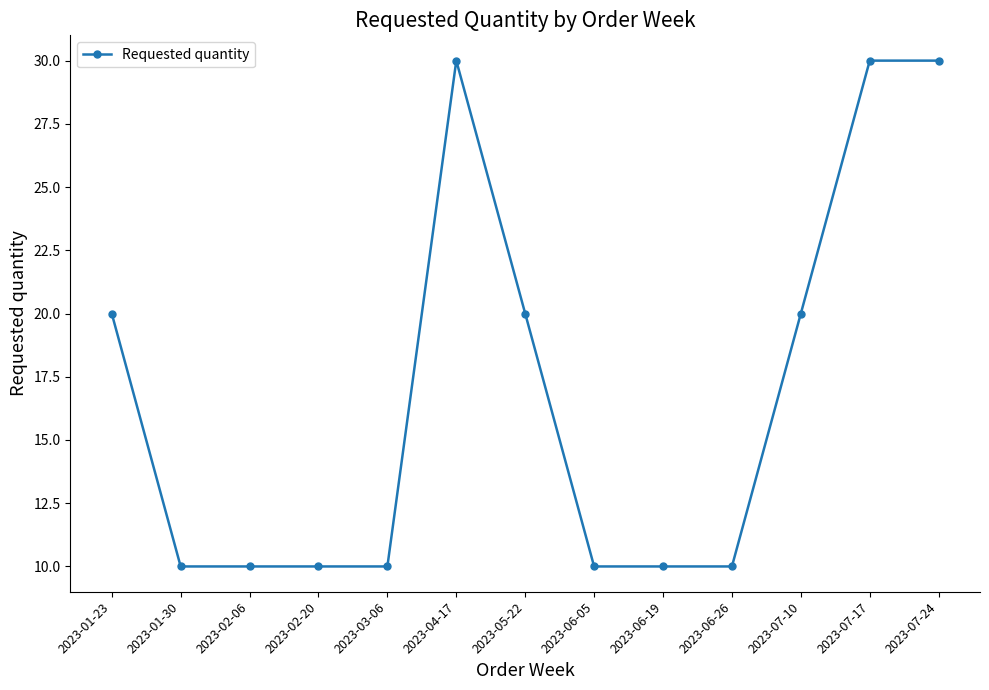

The value at 2023-05-22 is 28. True or false?

False